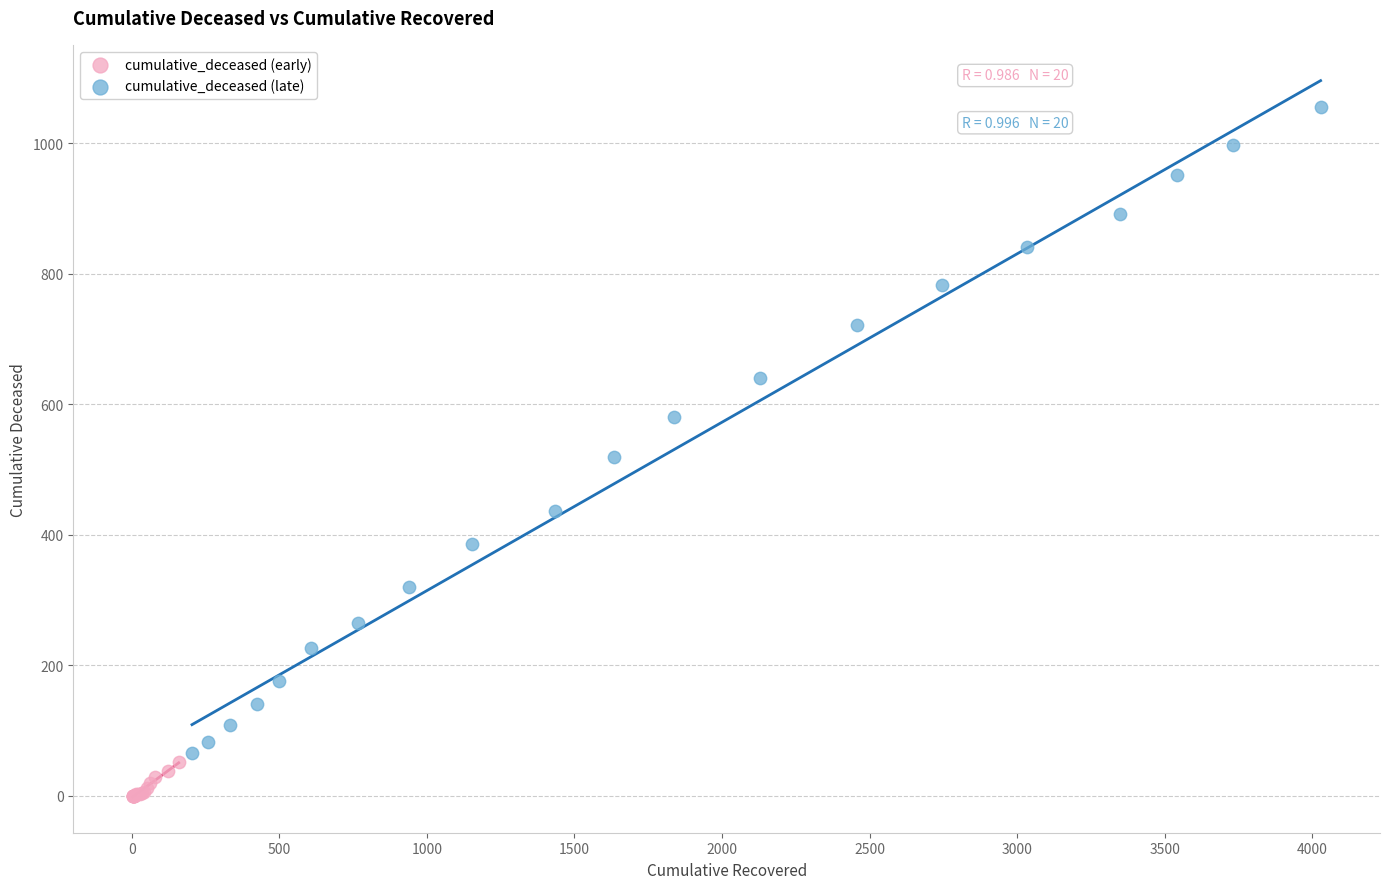

Which series has the widest spread of Y values?

cumulative_deceased (late)